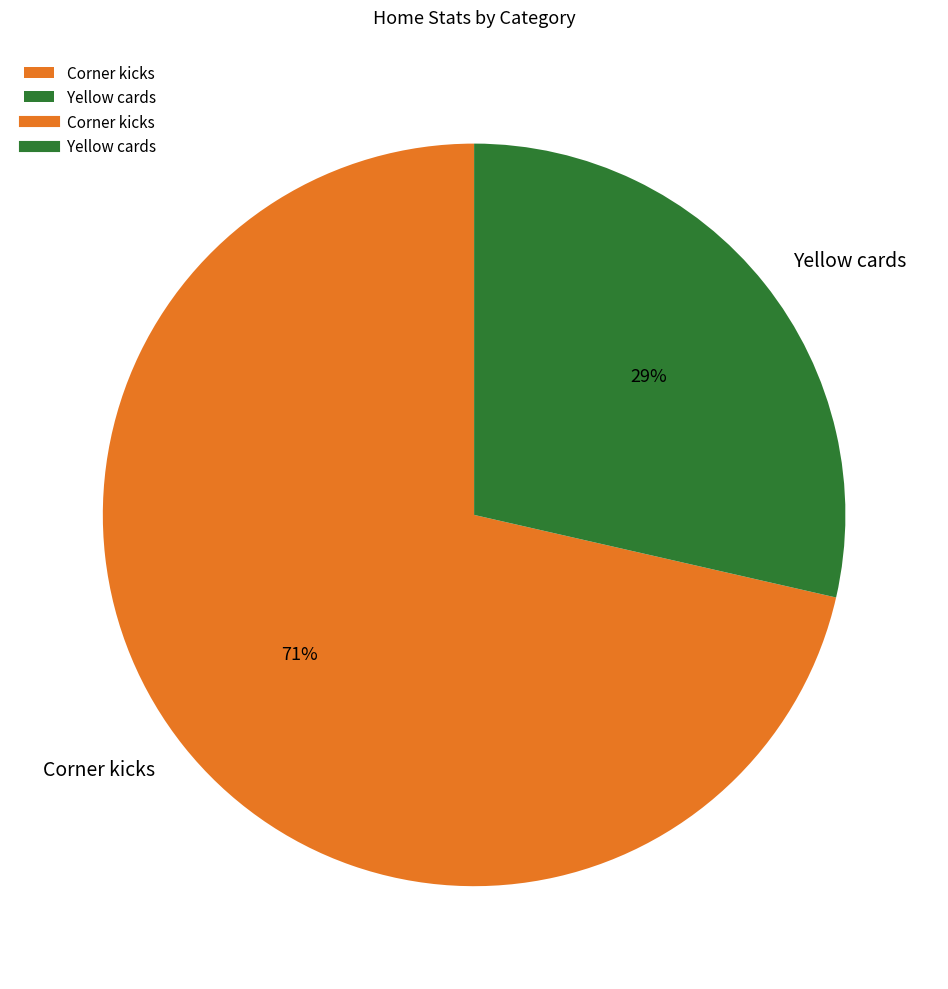

Rank the categories by value from lowest to highest.

Yellow cards, Corner kicks